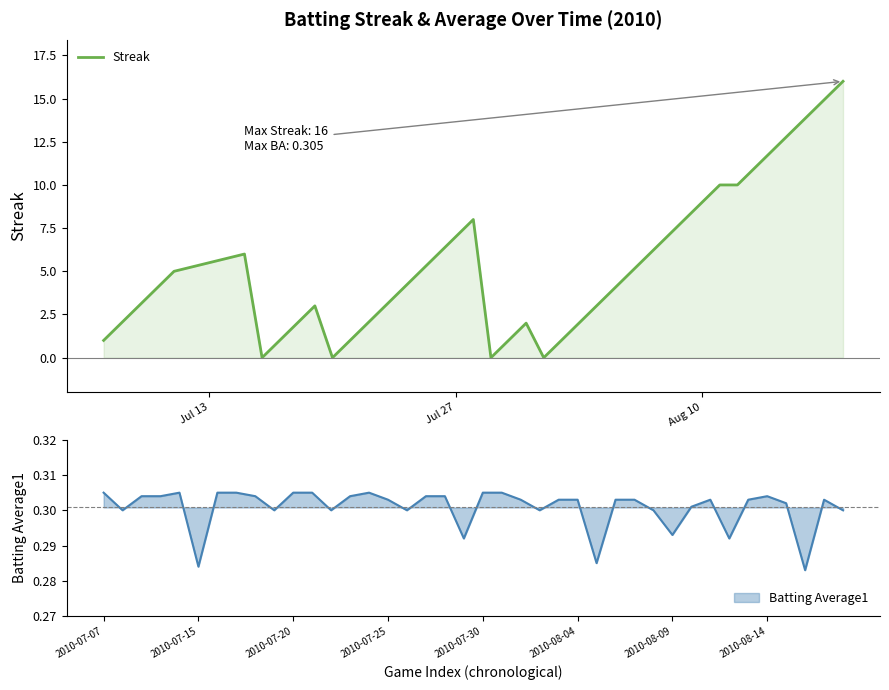

Does the chart display data point markers on the line(s)?

No